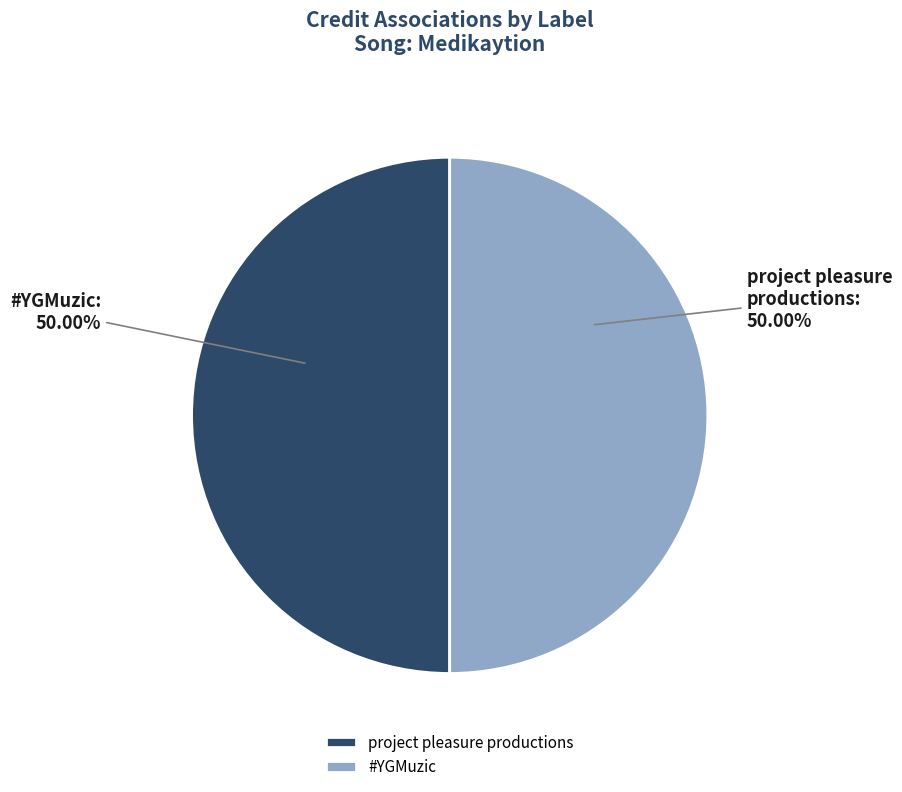

Approximately how many times larger is the value at project pleasure productions compared to #YGMuzic?

1.0